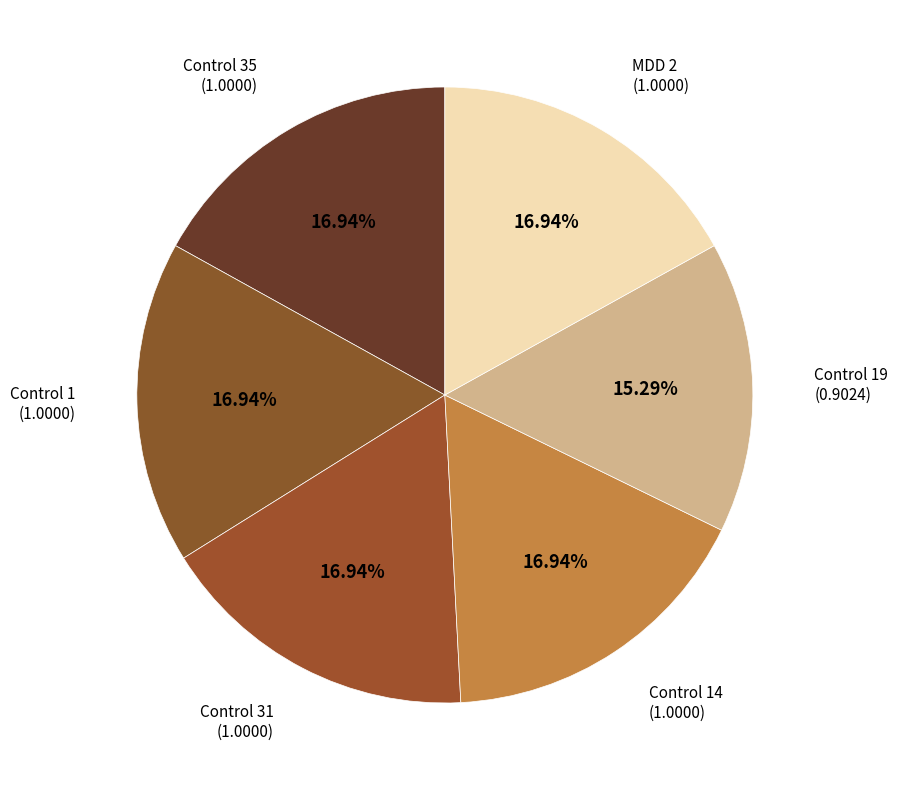

Combined, what portion of the pie is Control 35 and Control 31?

33.9%